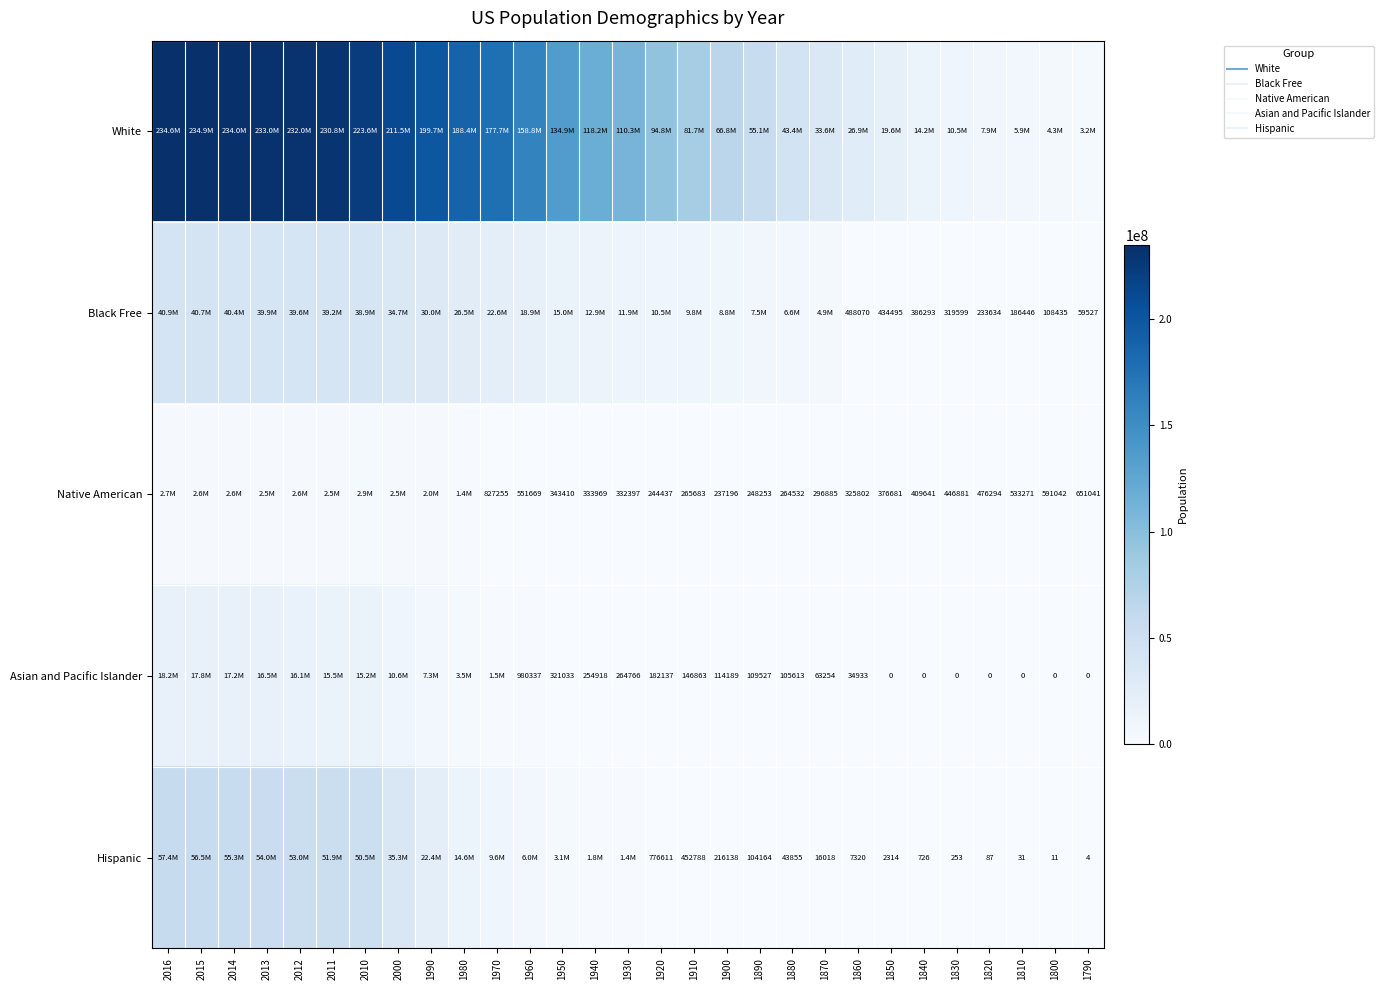

Which series has the largest range (max minus min)?

White